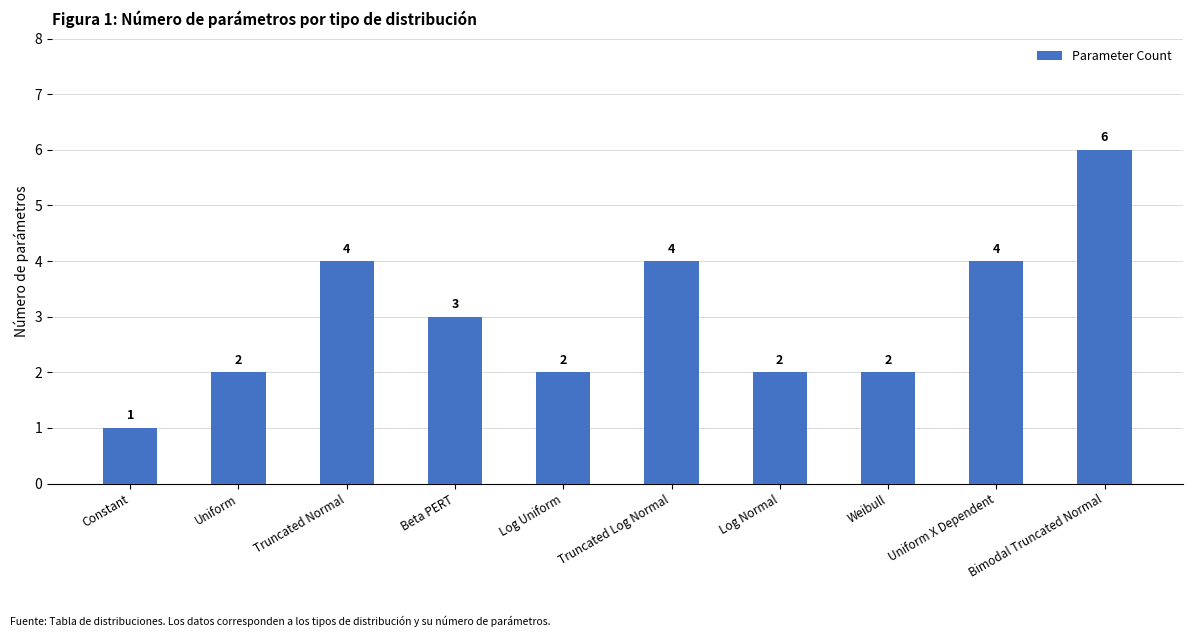

What is the label of the 7th bar from the left?

Log Normal